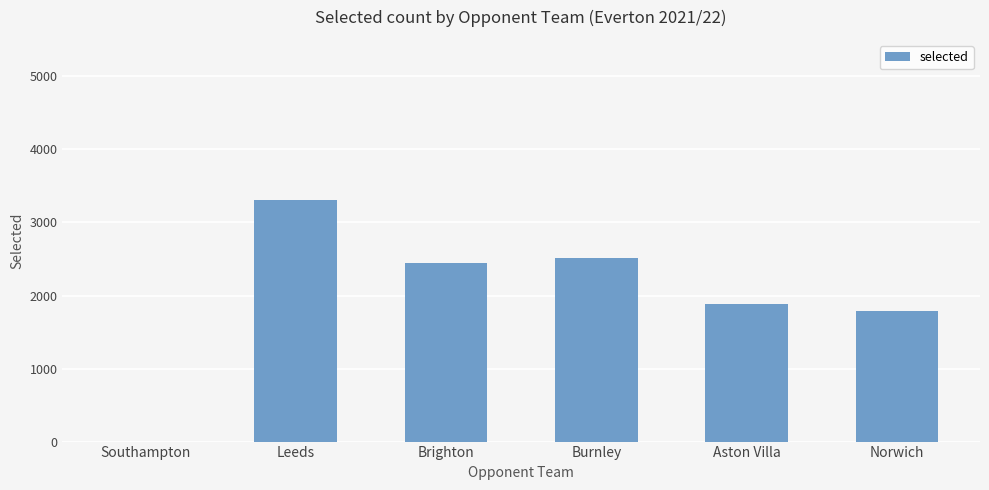

Reading right to left, what are all the values shown in this chart?

1790	1877	2520	2450	3308	0